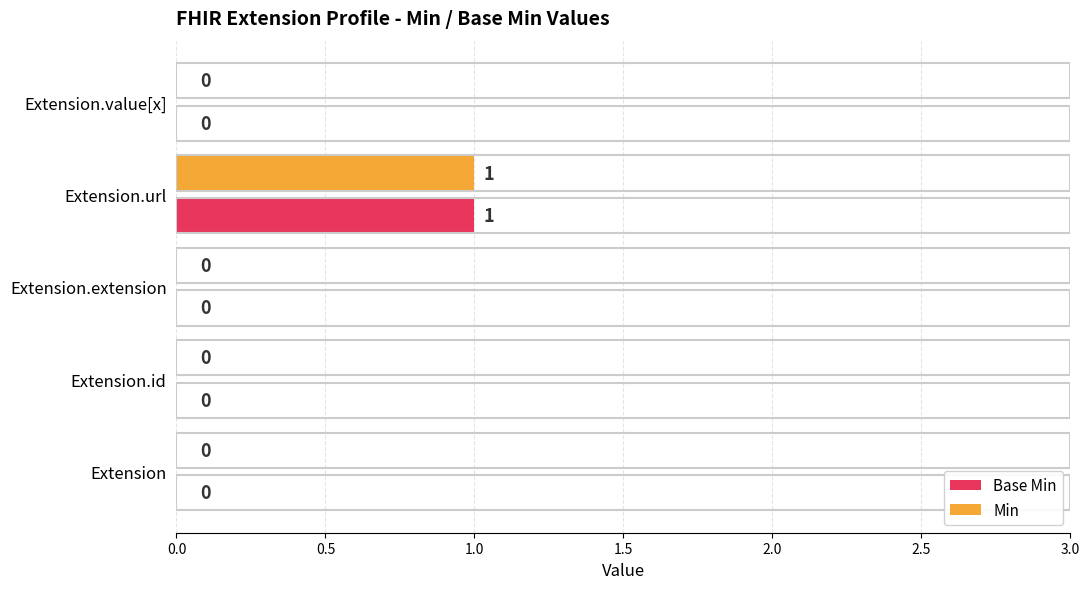

What is the maximum value shown in the chart?

1